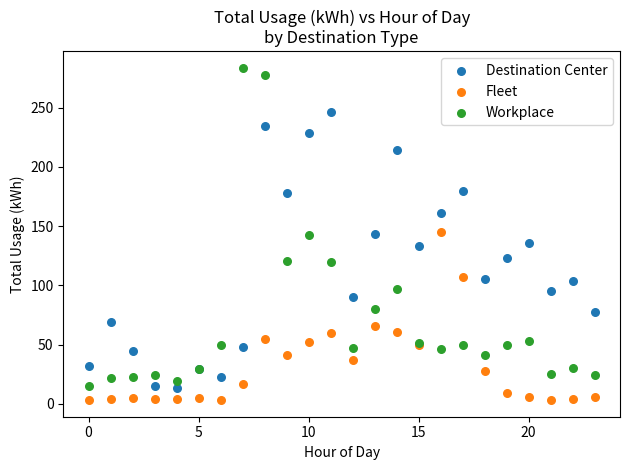

Which series has the largest Y range (max minus min)?

Workplace